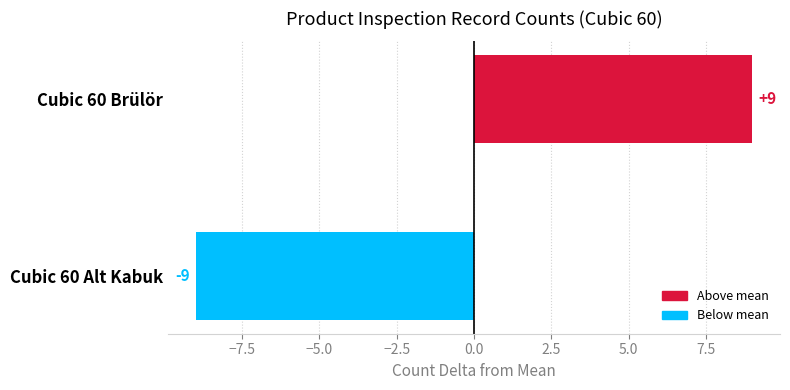

Where is the data nearest to the value 0?

Cubic 60 Alt Kabuk